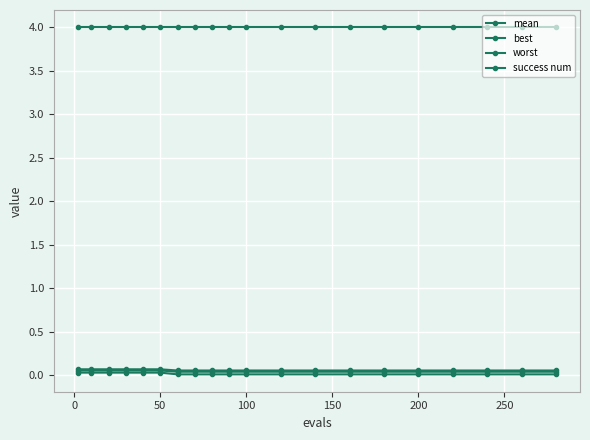

Count the number of categories in the chart.

20